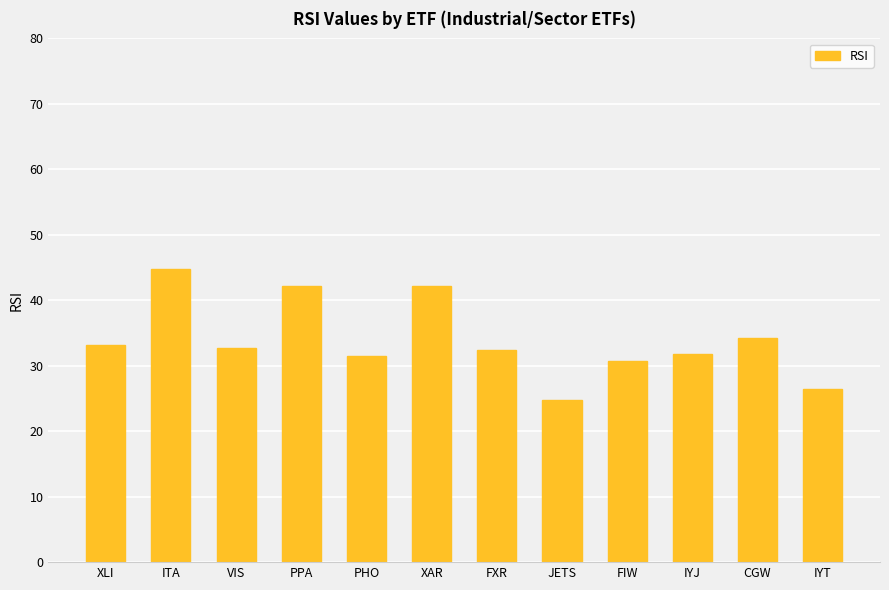

How many bars are there in total?

12